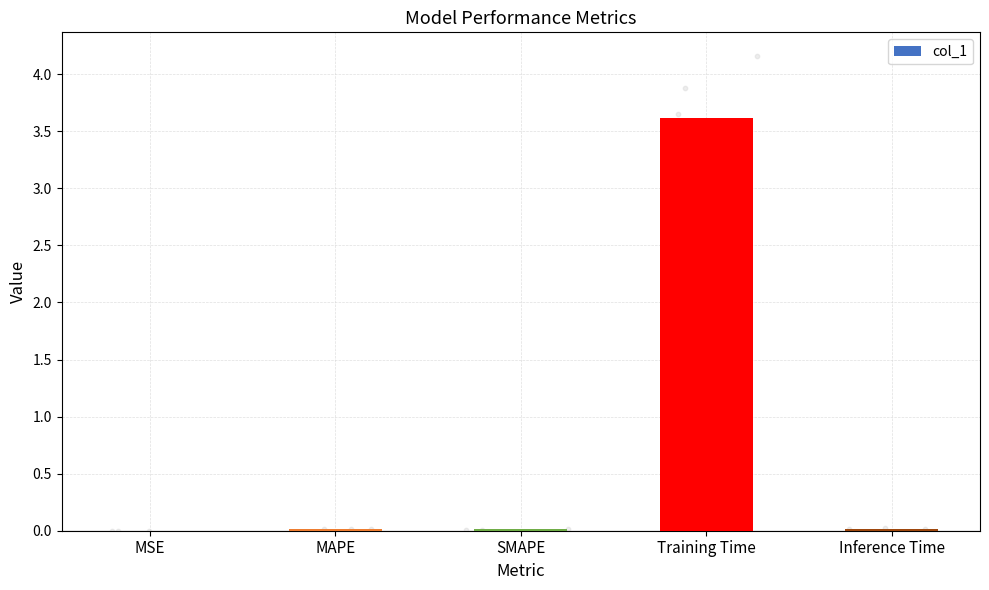

Which has a higher value, MAPE or Training Time?

Training Time